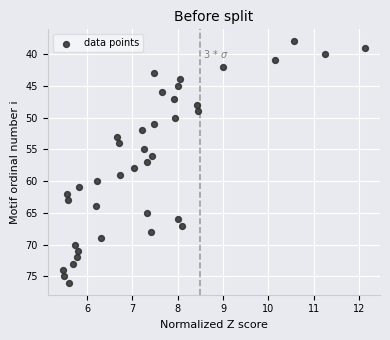

What is the range of Y values (max minus min)?

38